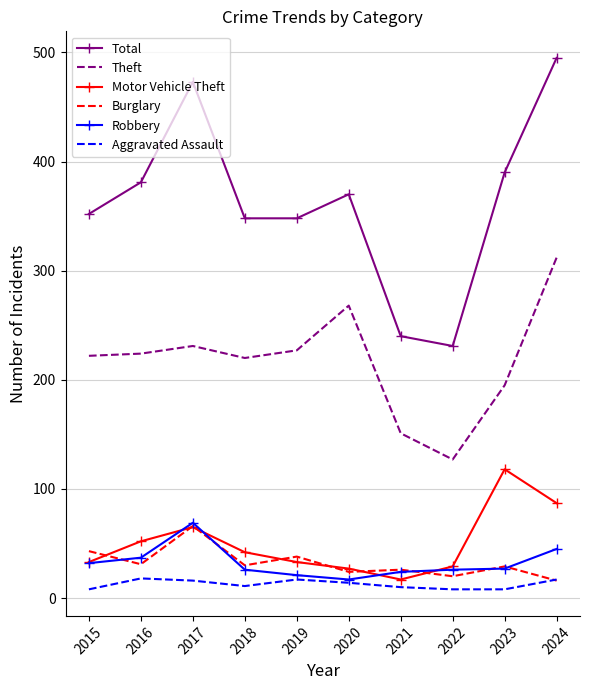

Which series ends up on top after the final intersection of Burglary and Motor Vehicle Theft?

Motor Vehicle Theft